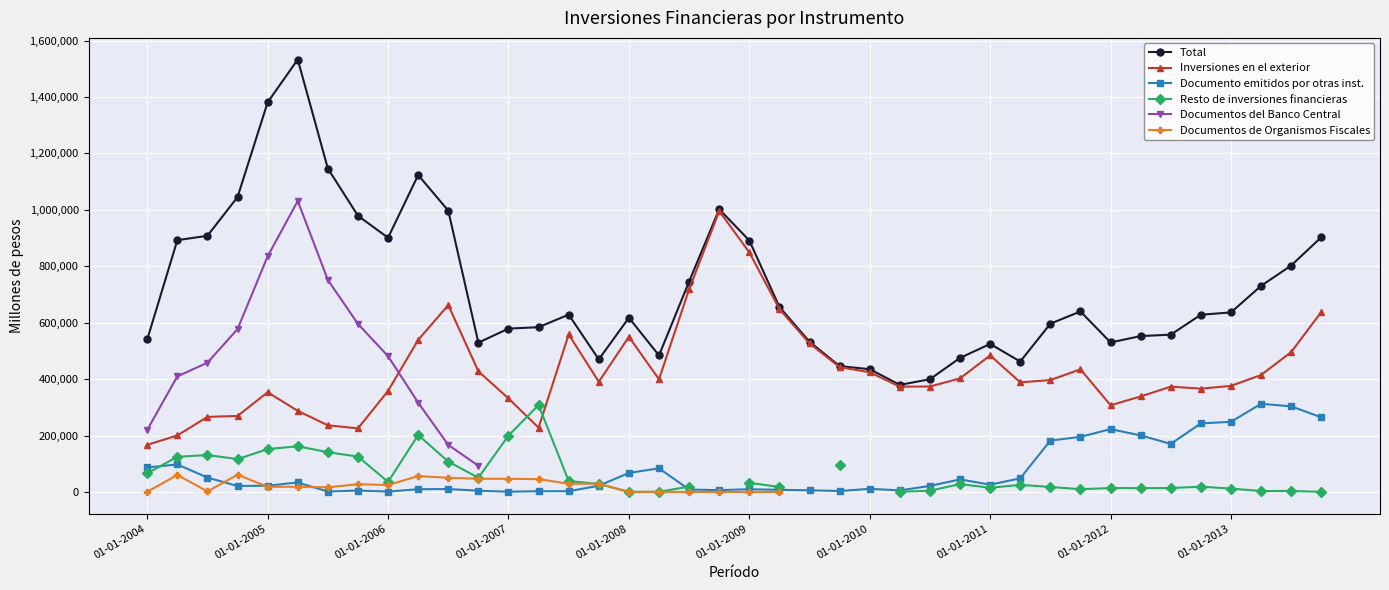

In Documento emitidos por otras inst., how many points are higher than both neighbors (excluding endpoints)?

11